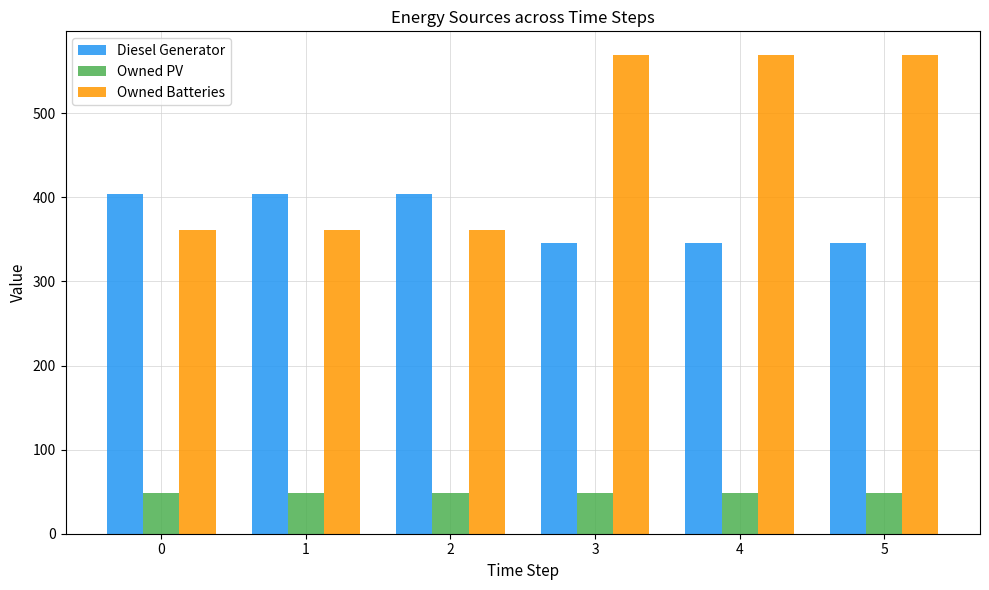

Count the Owned Batteries values in the range 361 to 569.

6